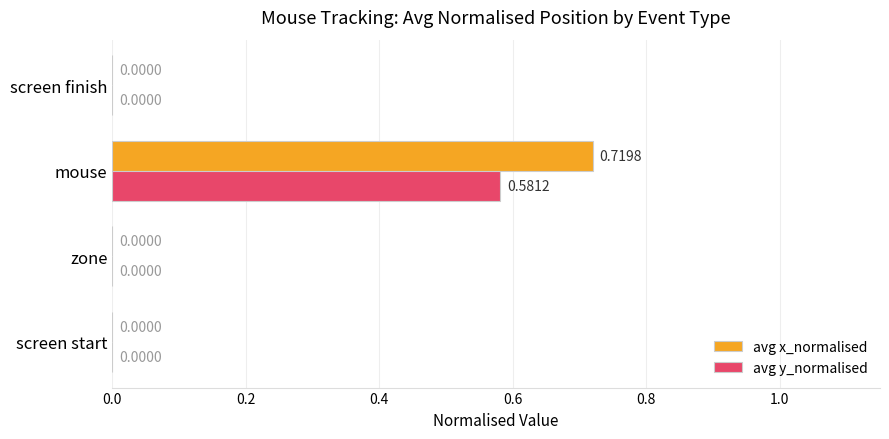

What are all the series names shown in the legend?

avg x_normalised, avg y_normalised